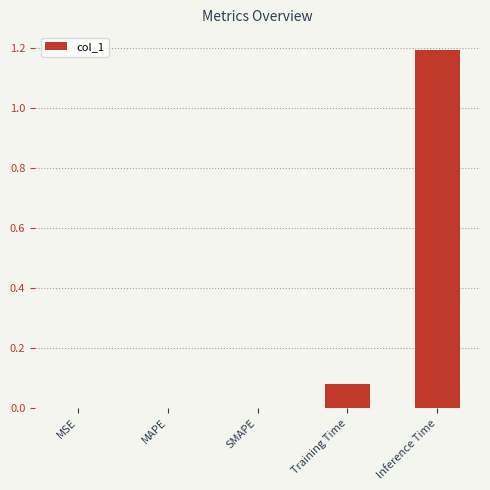

The chart shows a value of 0.0 at MAPE. True or false?

True